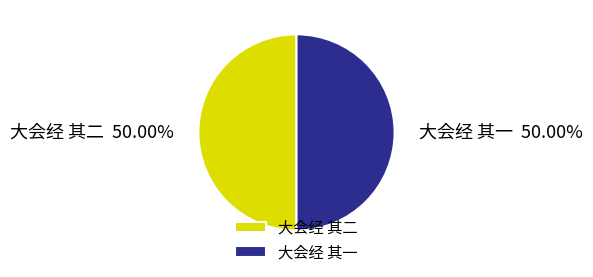

What percentage is NOT represented by 大会经 其一?

50.0%